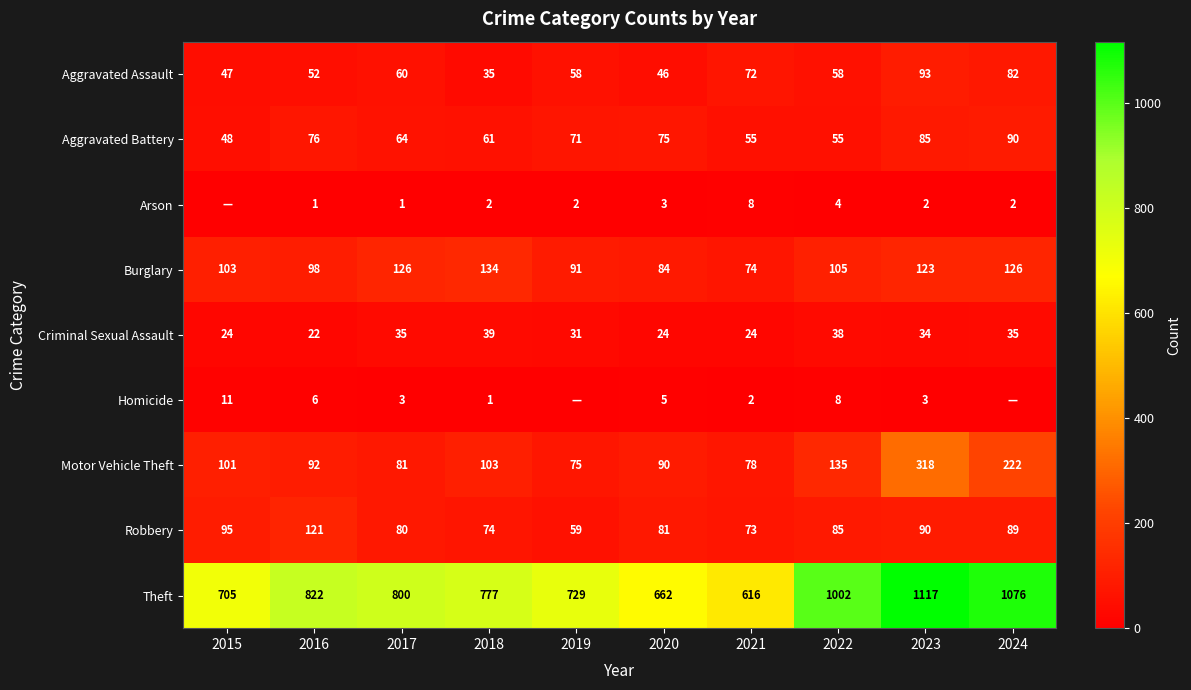

Rank the series at 2017 from lowest to highest value.

Arson, Homicide, Criminal Sexual Assault, Aggravated Assault, Aggravated Battery, Robbery, Motor Vehicle Theft, Burglary, Theft